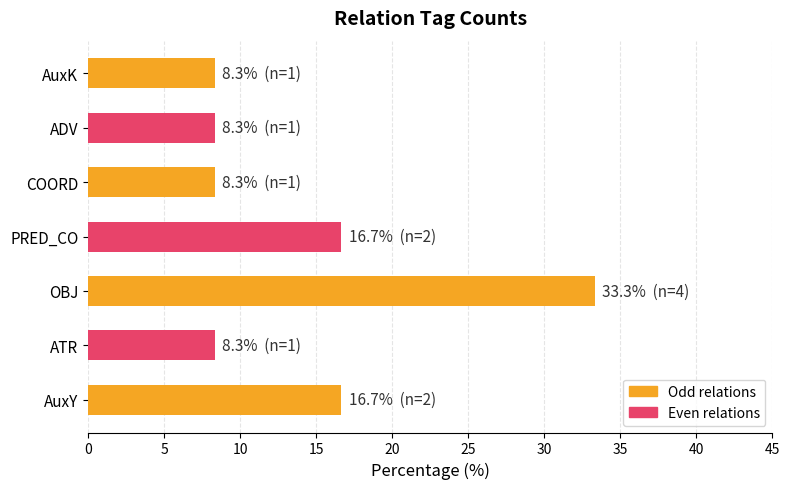

Reading top to bottom, what are all the values shown in this chart?

8.3	8.3	8.3	16.7	33.3	8.3	16.7